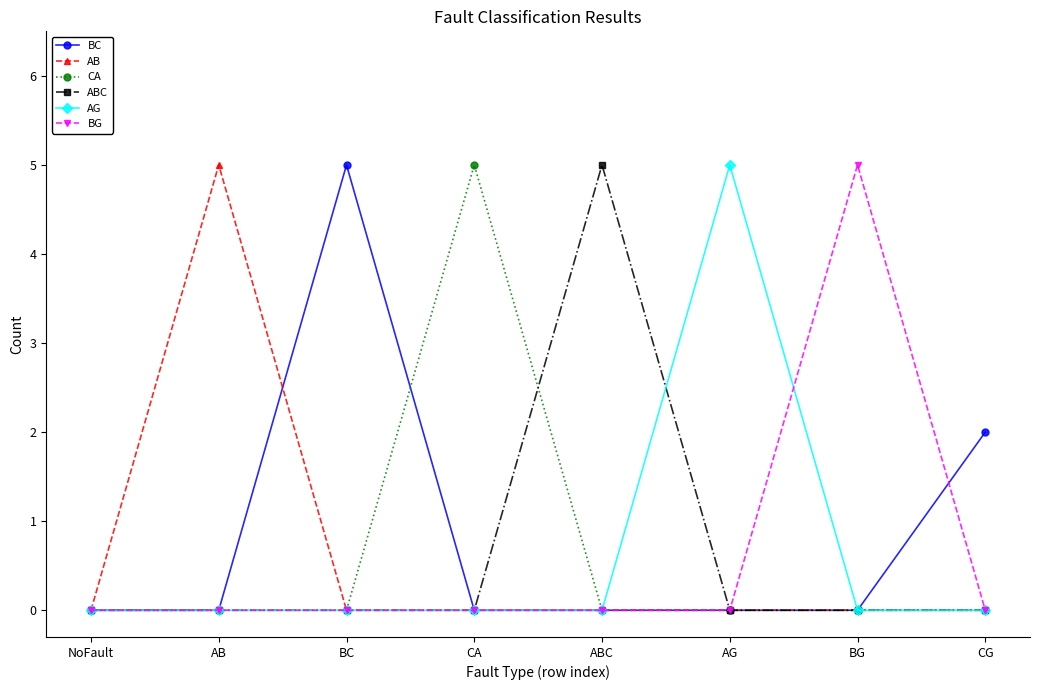

What is the maximum value shown in the chart?

5